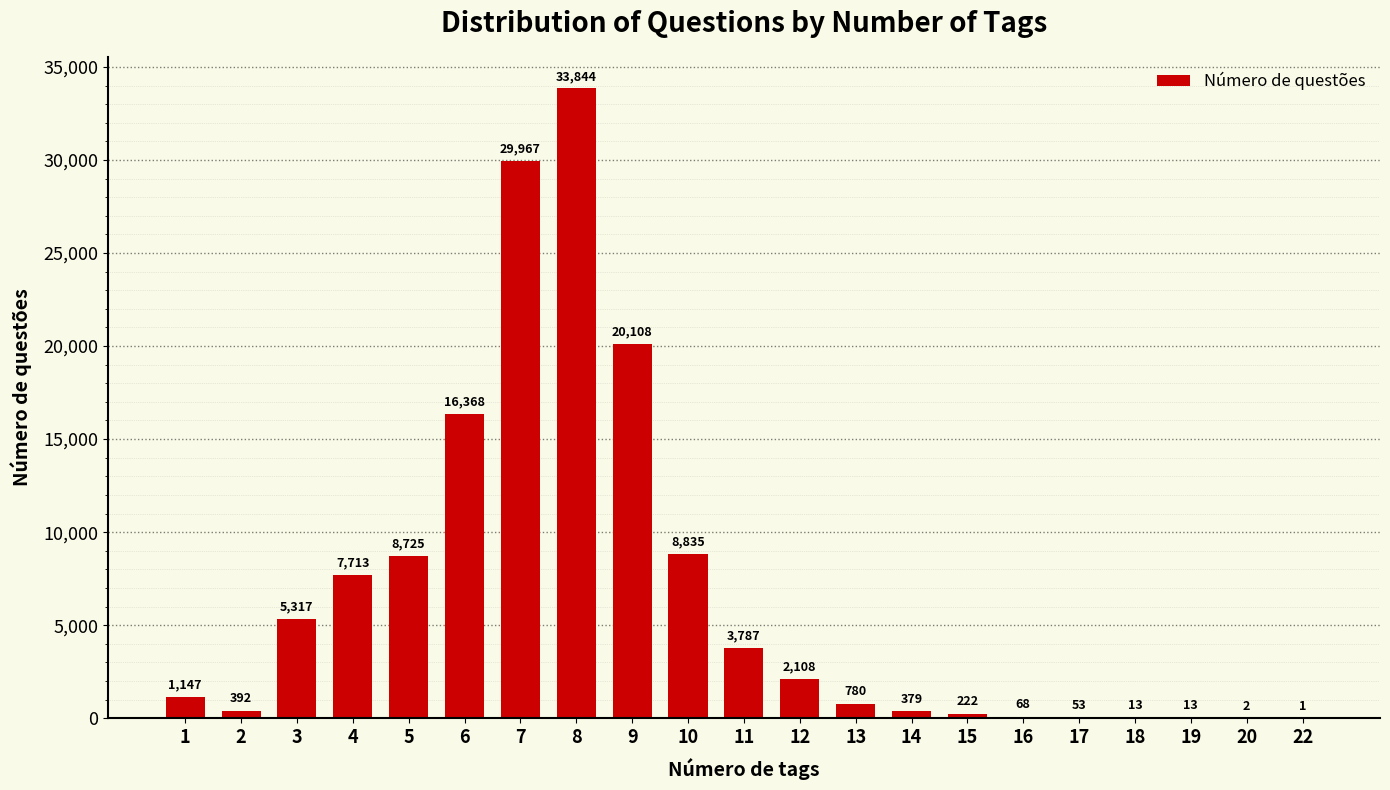

What is the change in value from 2 to 3?

+4925